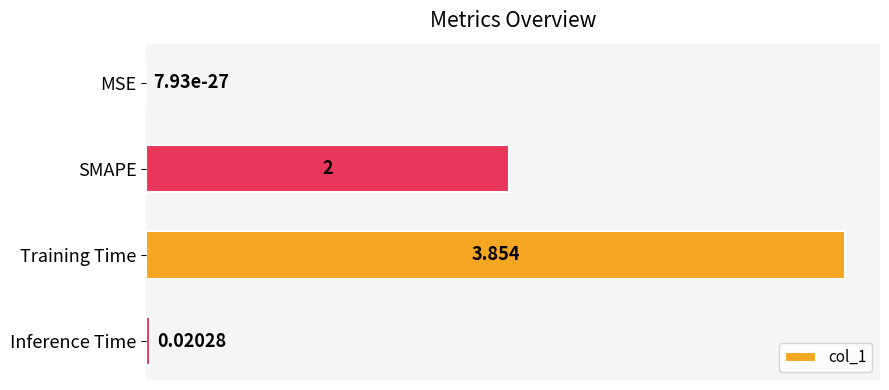

Which category has the highest value across all series?

Training Time